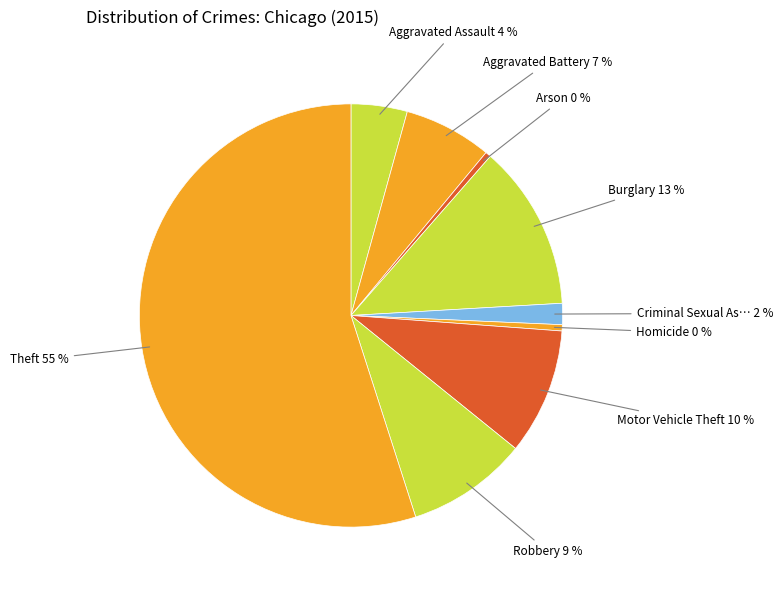

How many slices are in this pie chart?

9